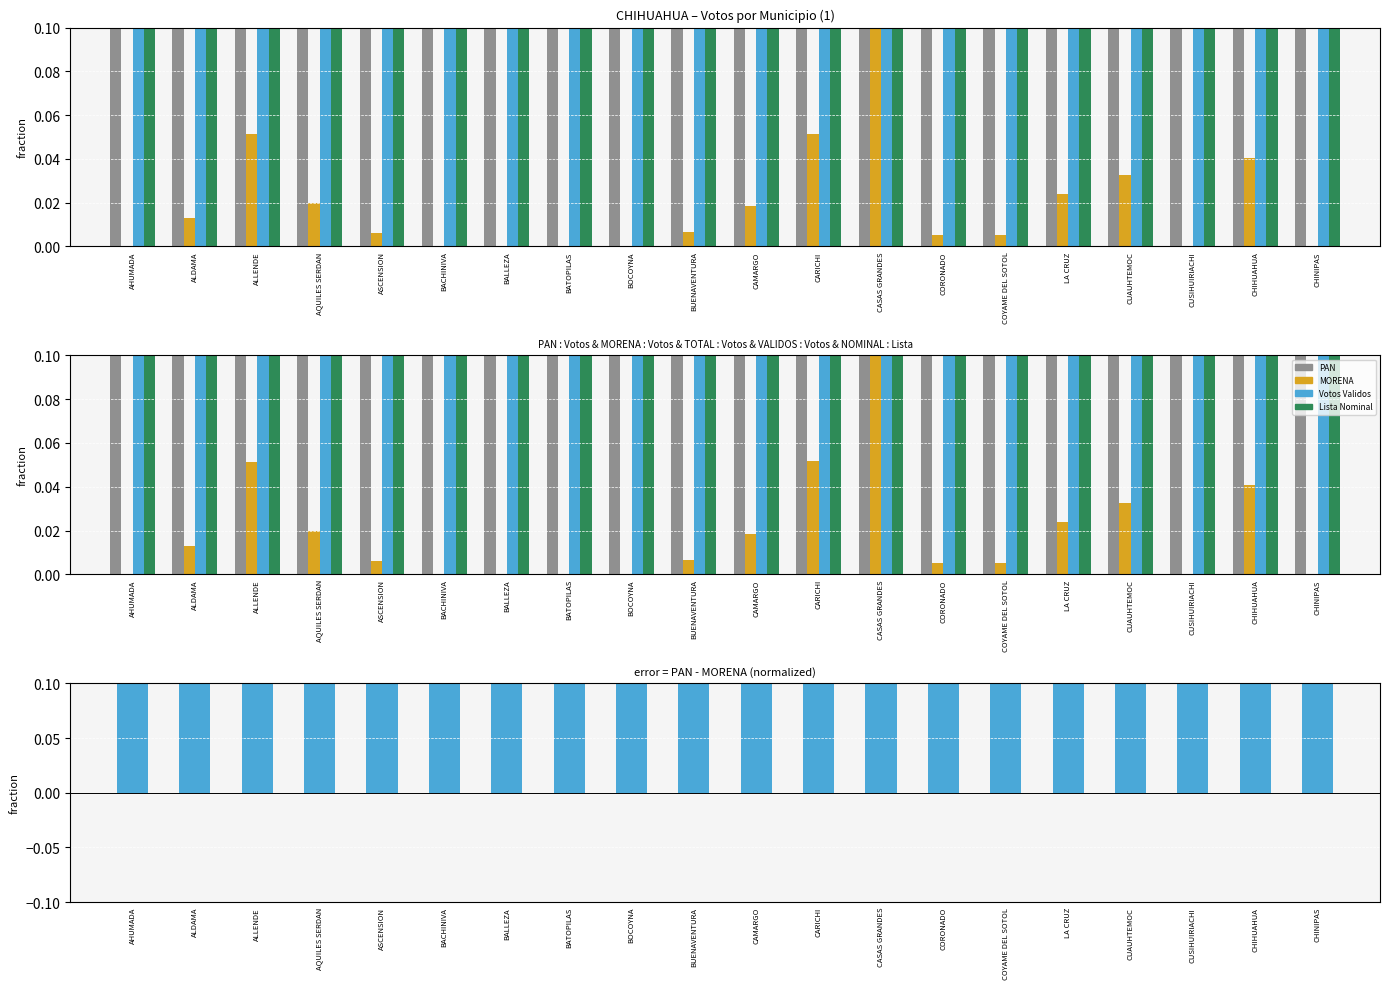

Which label corresponds to the largest value in the chart?

CUAUHTEMOC